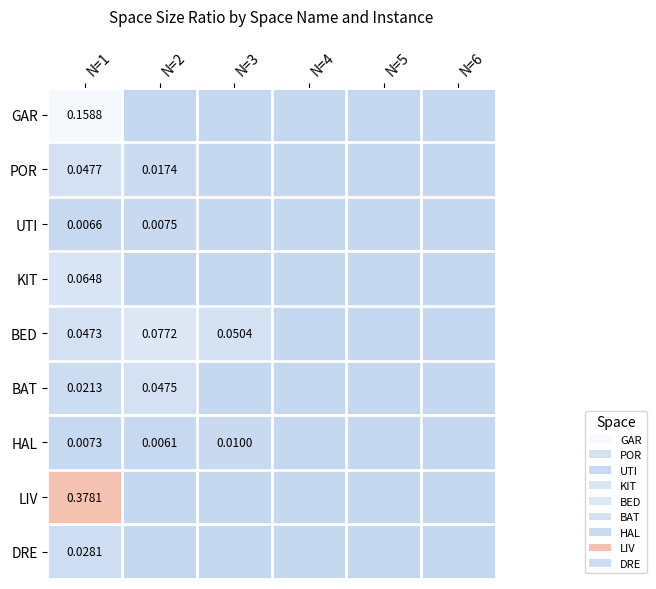

How many data points does each series have?

6